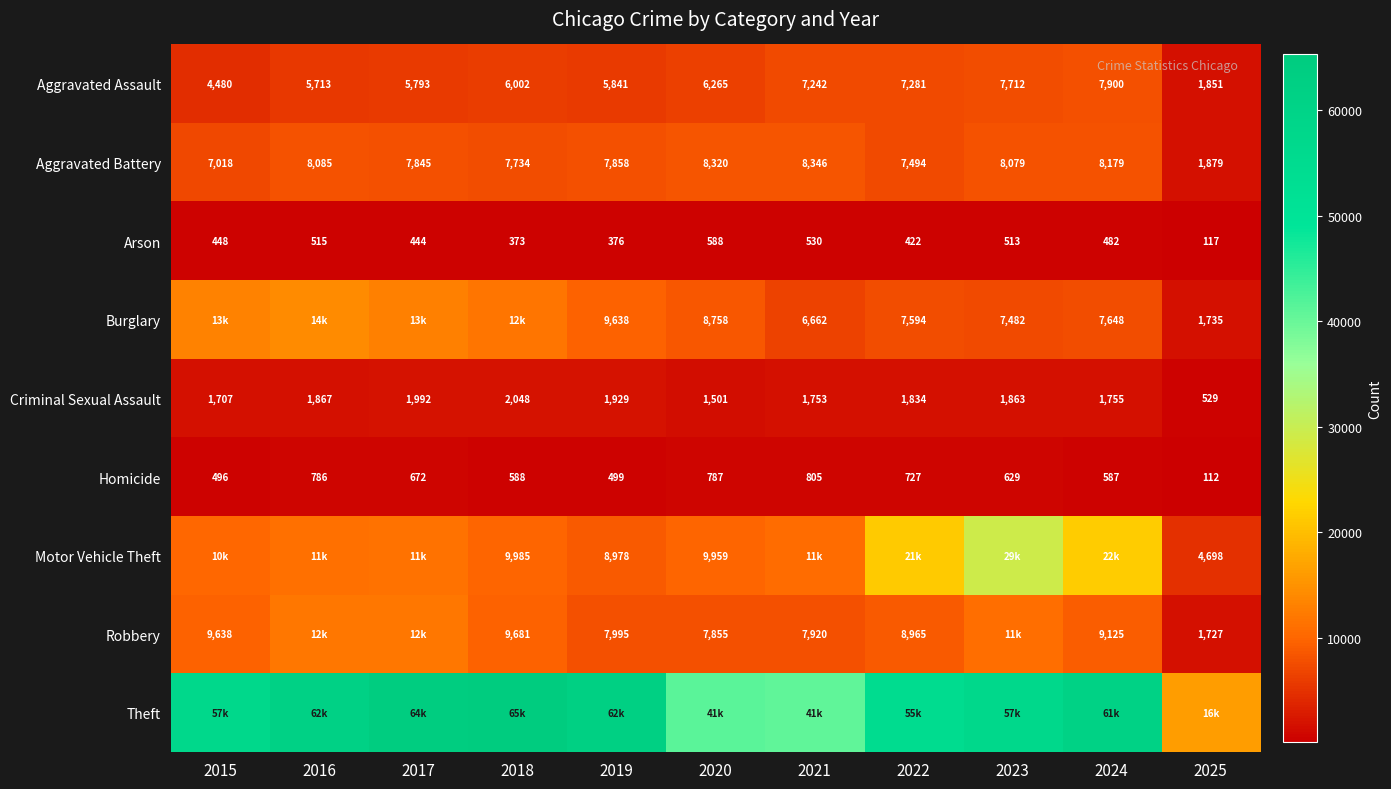

What is the difference between the Robbery values at 2020 and 2019?

140